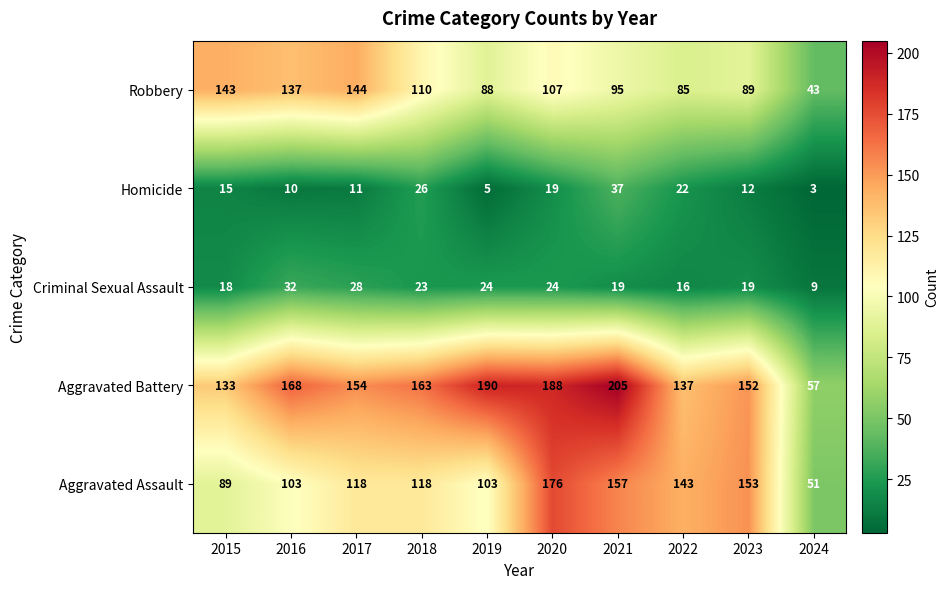

Which series has the largest total across all categories?

Aggravated Battery